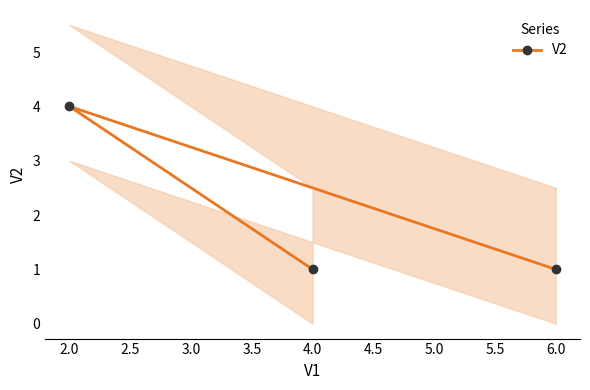

What is the value of the V2 point at the 3rd from the left?

1